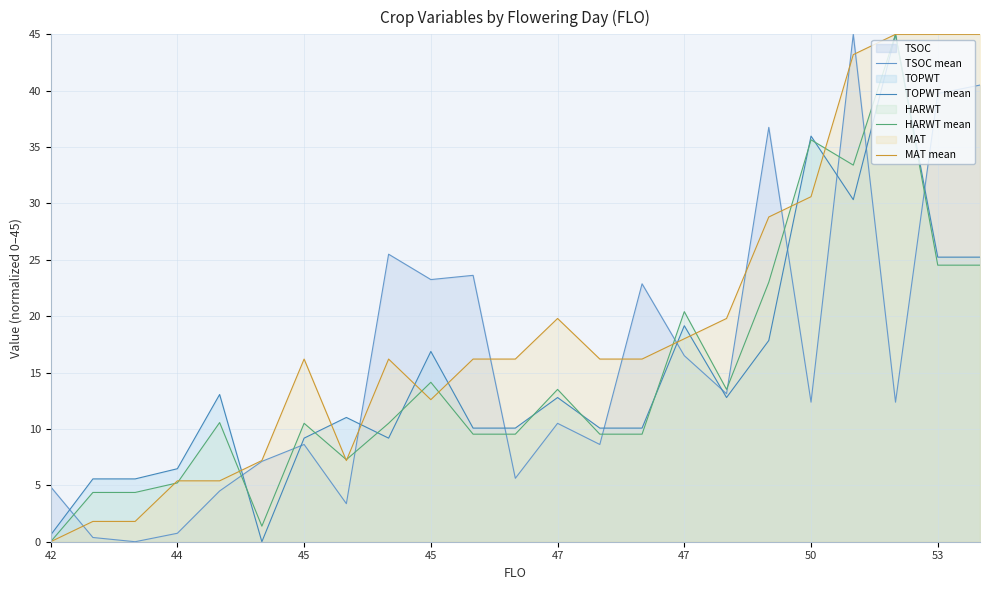

At which label does TSOC mean first exceed 12?

8